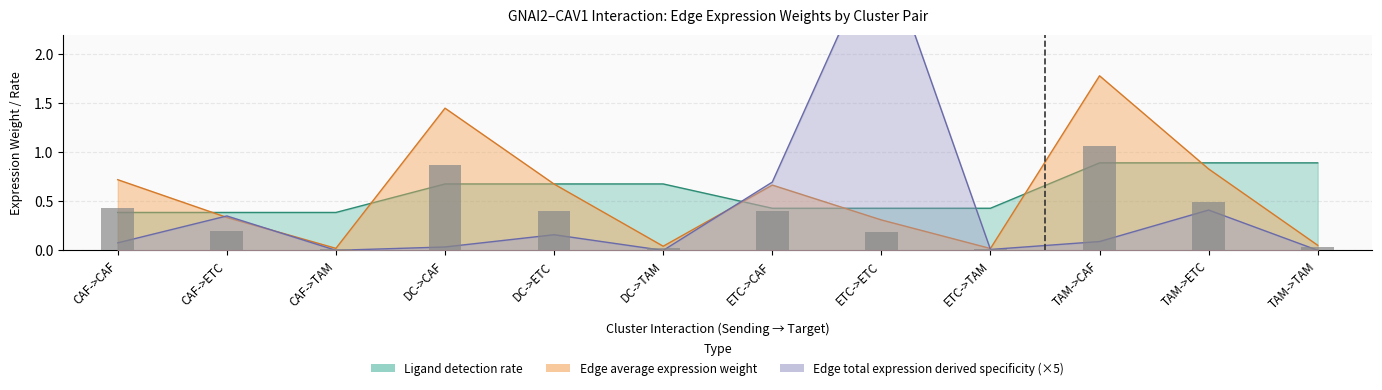

Which has a higher value, DC->CAF or CAF->CAF?

DC->CAF